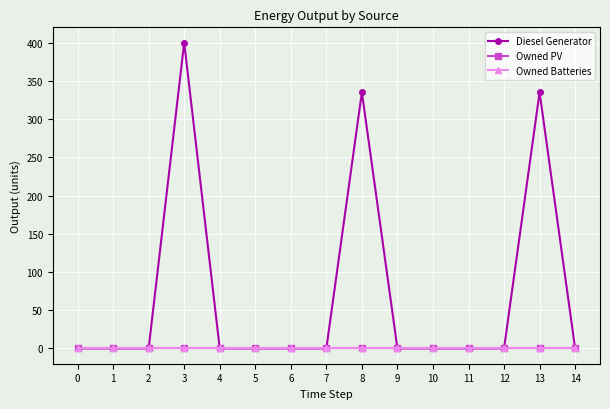

Is it true that Owned PV equals 0.0 at 8?

True